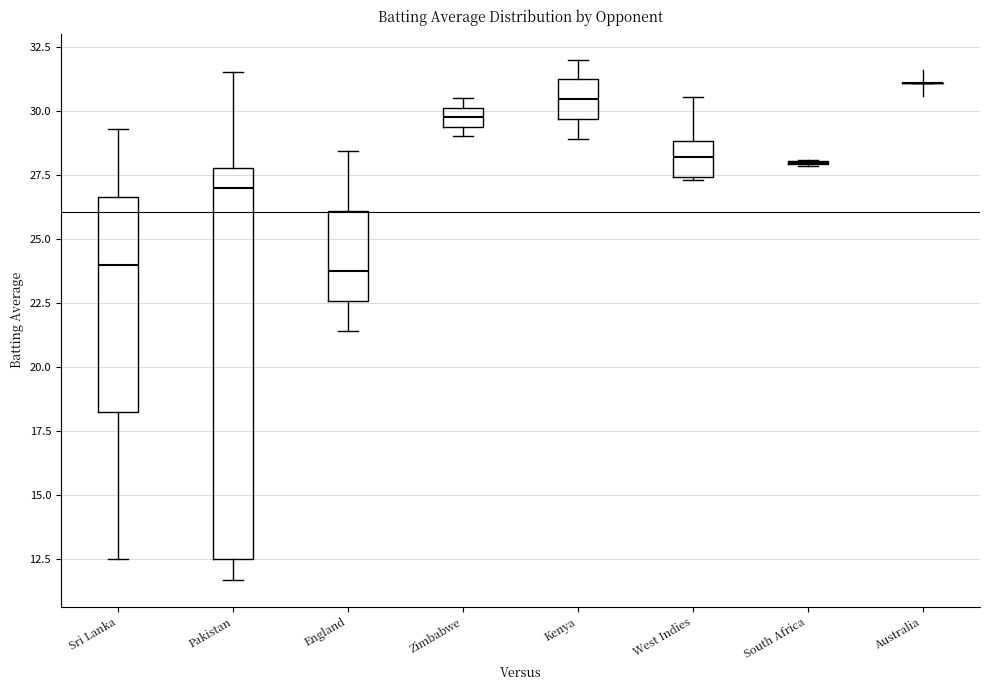

Reading left to right, transcribe this box plot: for each box, give where its median line is, the range the box spans, and where its two whiskers end, as read against the y-axis. The values are not printed on the chart, so give them approximately, as read against the axis.

Sri Lanka: median 24.0, box 18.5 to 26.5, whiskers 12.5 to 29.5
Pakistan: median 27.0, box 12.5 to 28.0, whiskers 11.5 to 31.5
England: median 24.0, box 22.5 to 26.0, whiskers 21.5 to 28.5
Zimbabwe: median 30.0 (inside the box), box 29.5 to 30.0, whiskers 29.0 to 30.5
Kenya: median 30.5, box 29.5 to 31.0, whiskers 29.0 to 32.0
West Indies: median 28.0, box 27.5 to 29.0, whiskers 27.5 to 30.5
South Africa: box collapsed to a line at 28.0, whiskers 28.0 to 28.0
Australia: box collapsed to a line at 31.0, whiskers 31.0 to 31.0